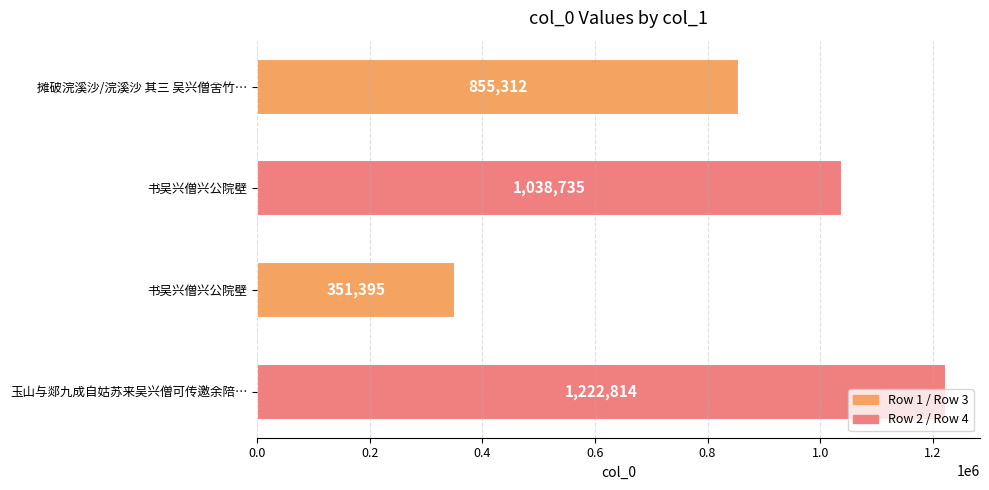

Which category has the highest value across all series?

玉山与郯九成自姑苏来吴兴僧可传邀余陪…